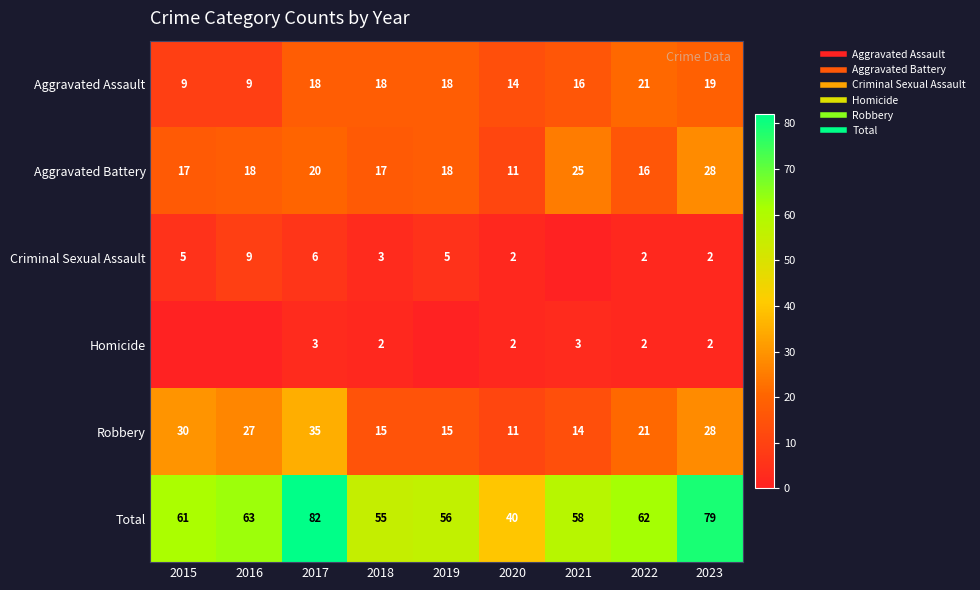

Which series changed the most between 2017 and 2018?

Total